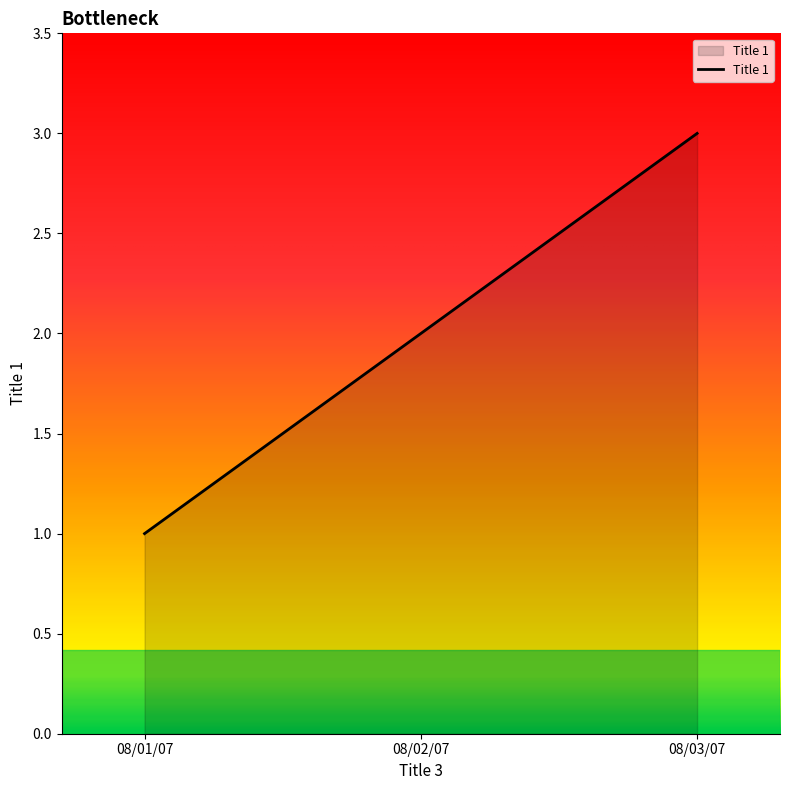

The value at 08/01/07 is 0. True or false?

False